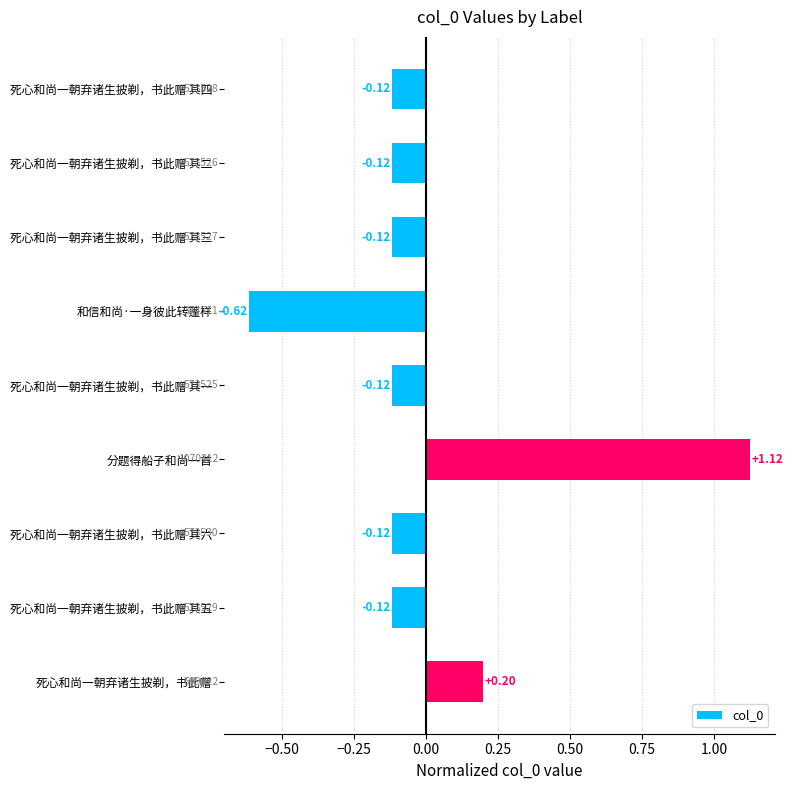

Does the chart contain stacked bars?

No